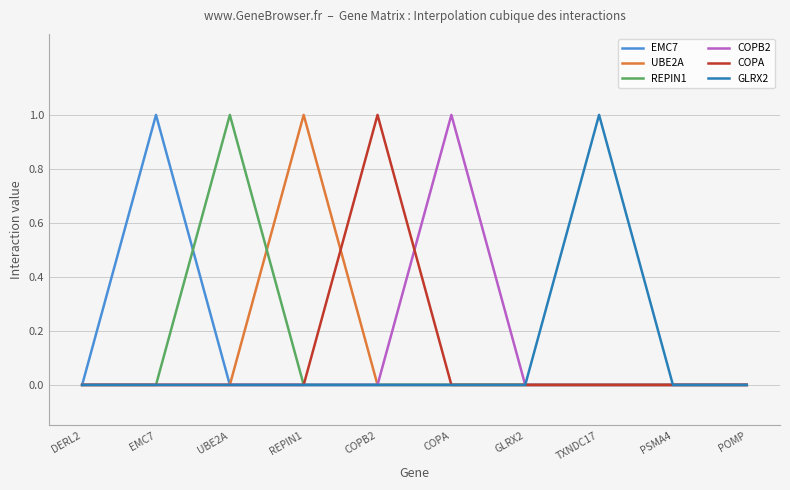

Does the chart display data point markers on the line(s)?

No